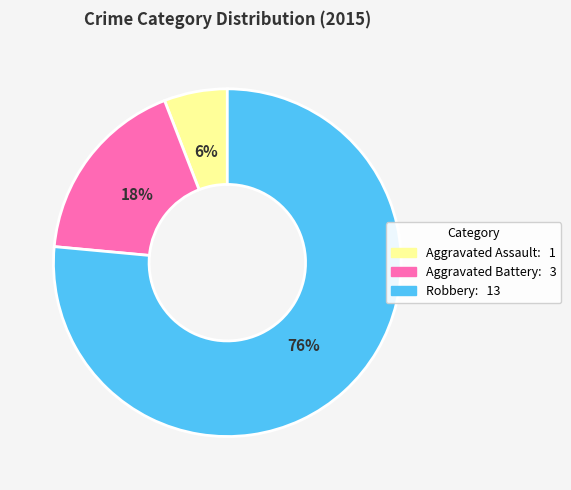

Is Robbery the majority of the pie?

Yes